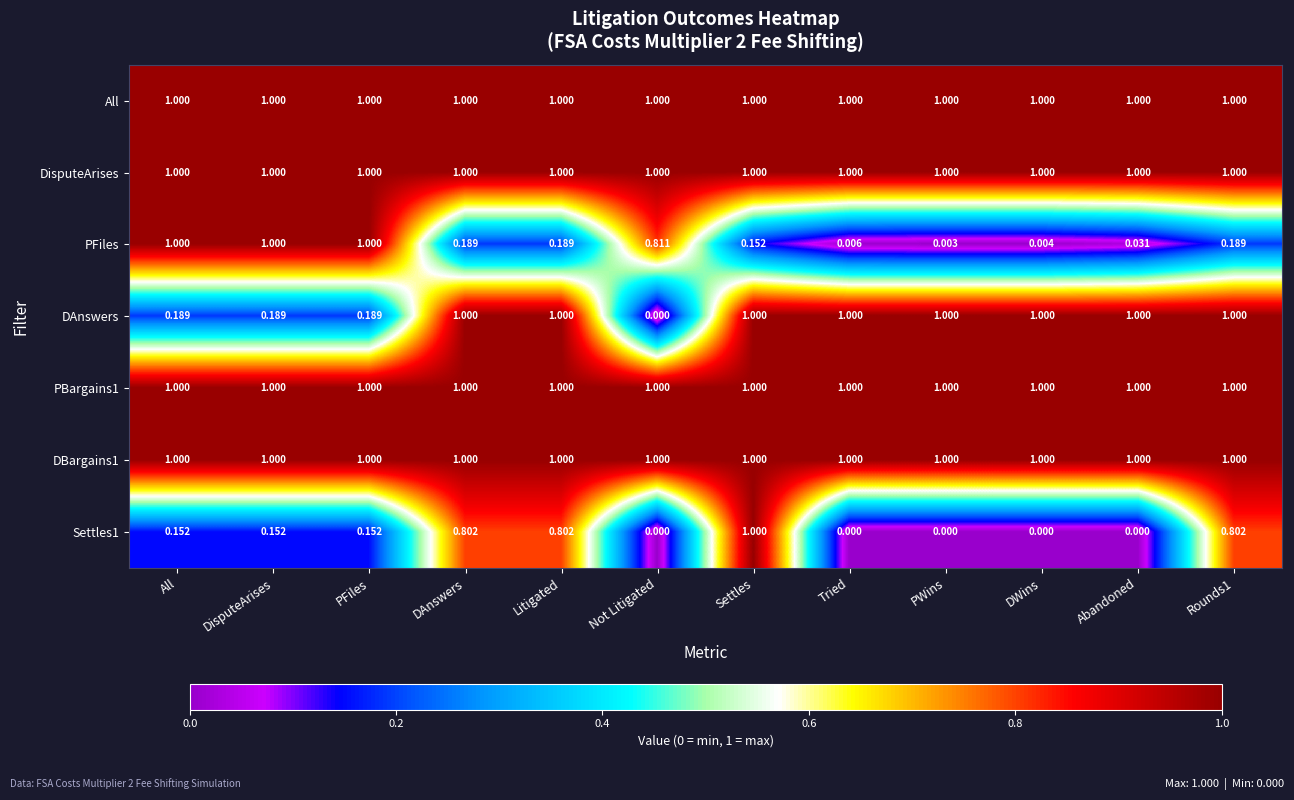

At which category is the sum across all series the highest?

Settles